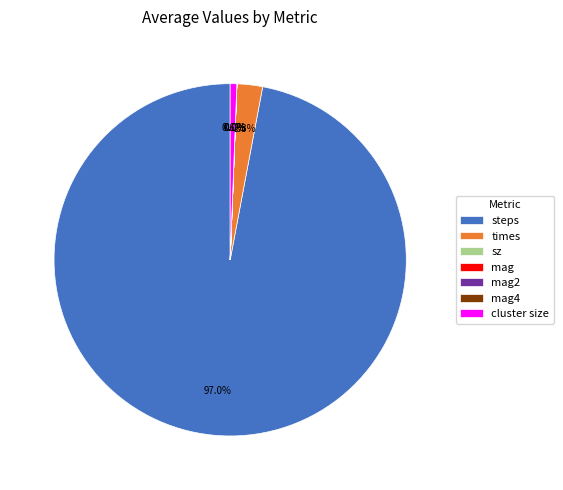

How much of the chart is everything except cluster size?

99.4%